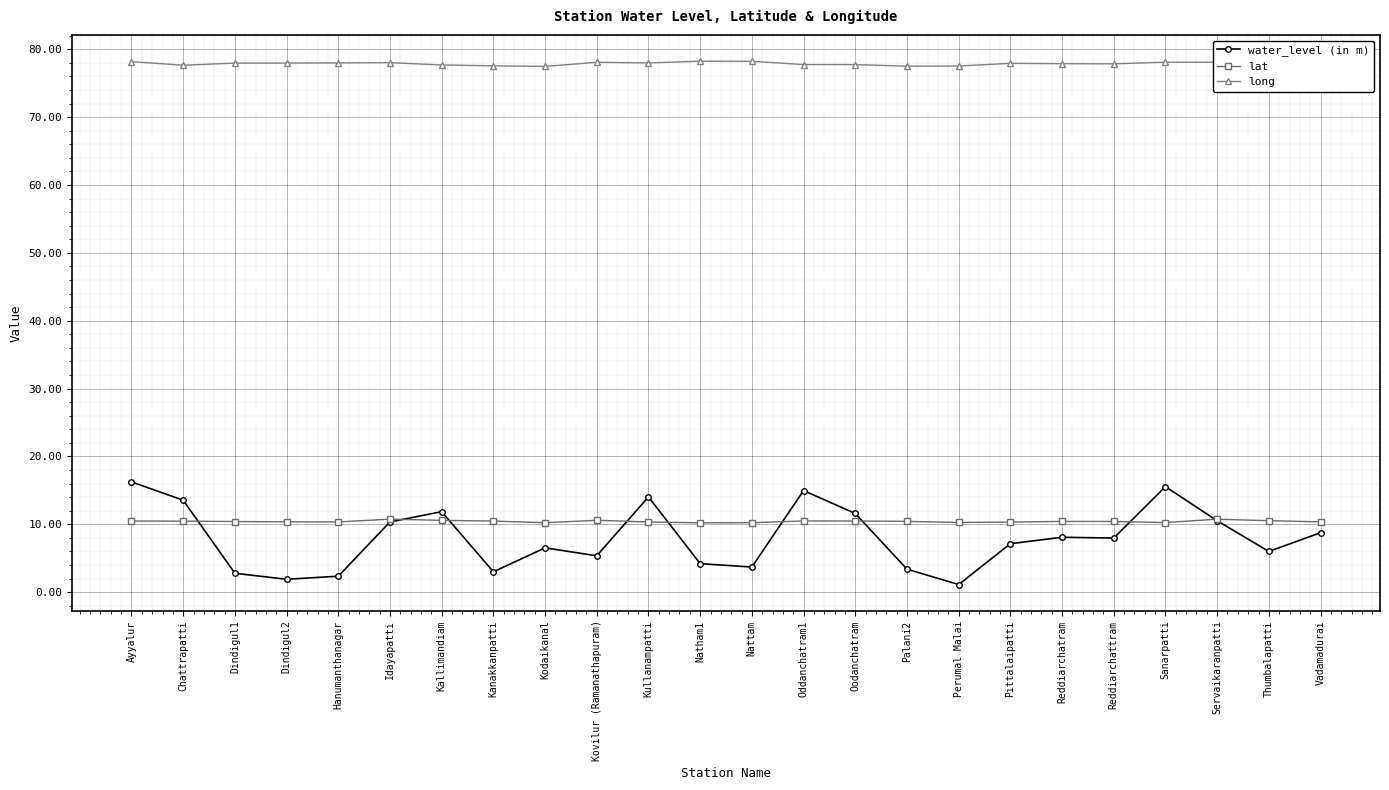

At how many categories does at least one series exceed 5?

24